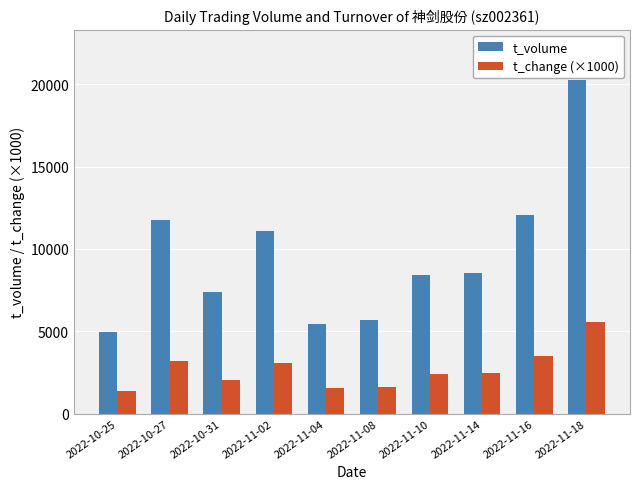

The value of t_volume at 2022-11-16 is 12034. True or false?

True